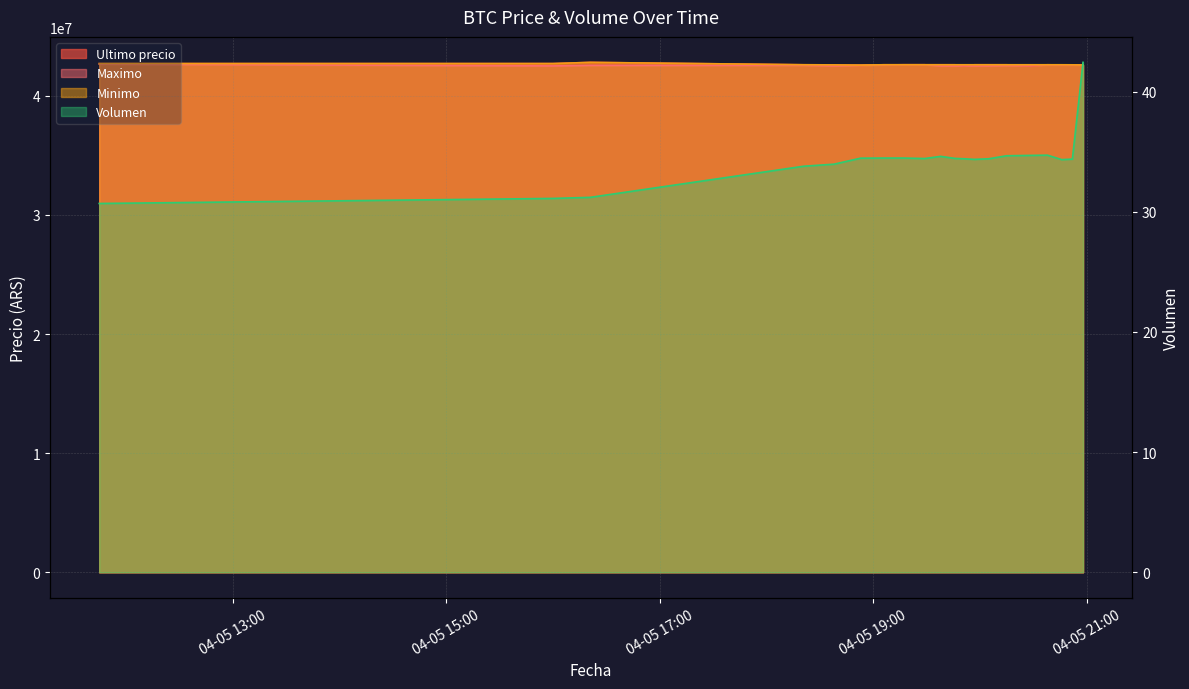

How many series are shown in this chart?

4